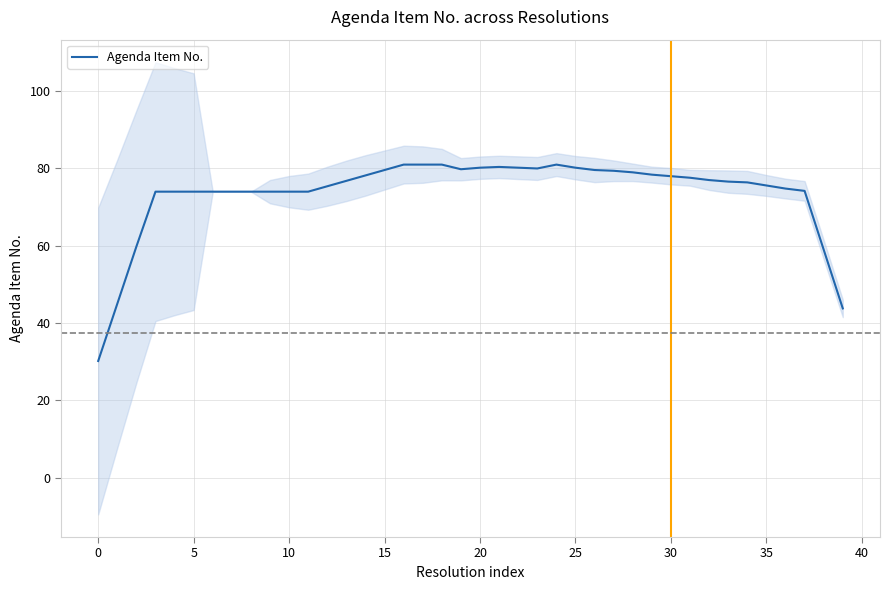

Does the chart have visible grid lines?

Yes